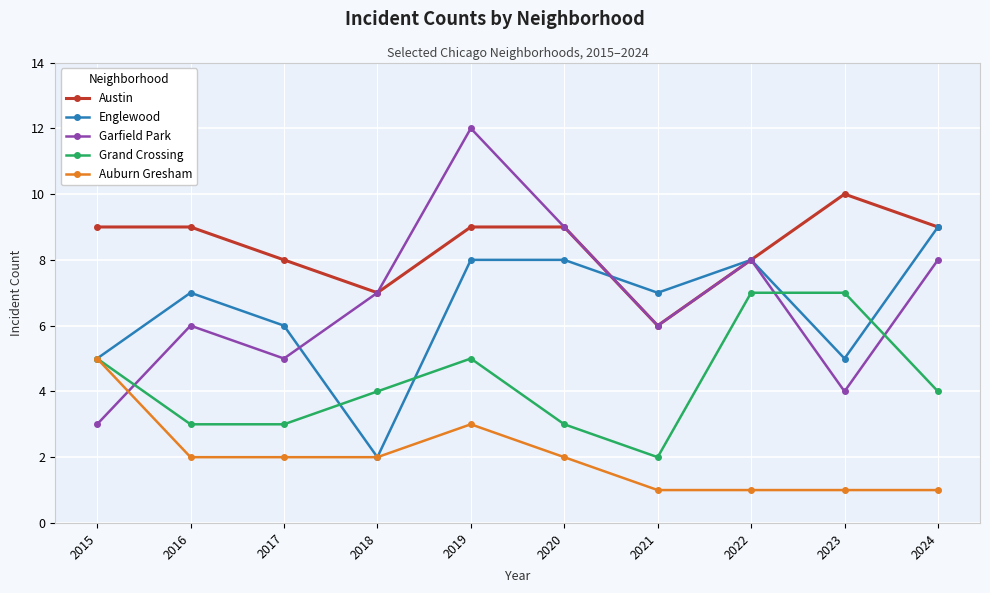

How many Grand Crossing values are between 3 and 5?

7